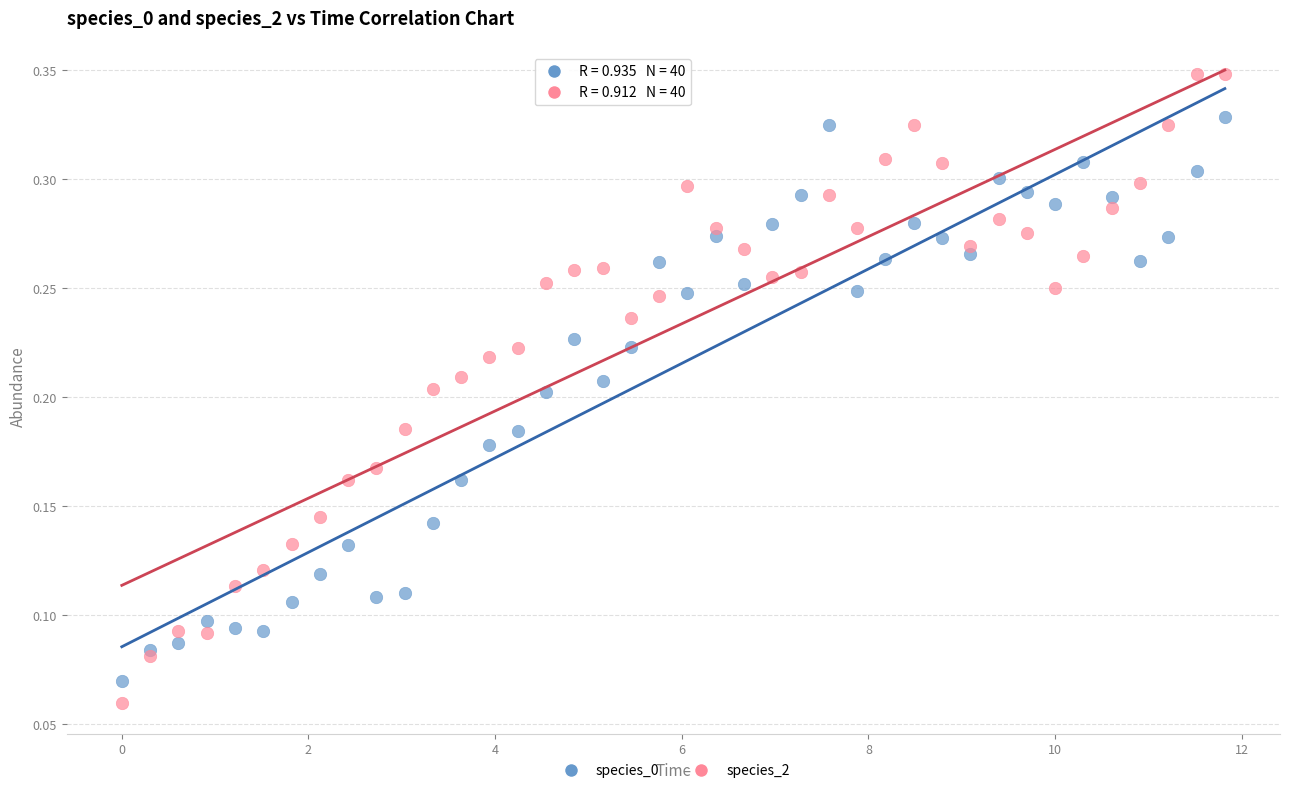

Which series has the largest Y range (max minus min)?

species_2